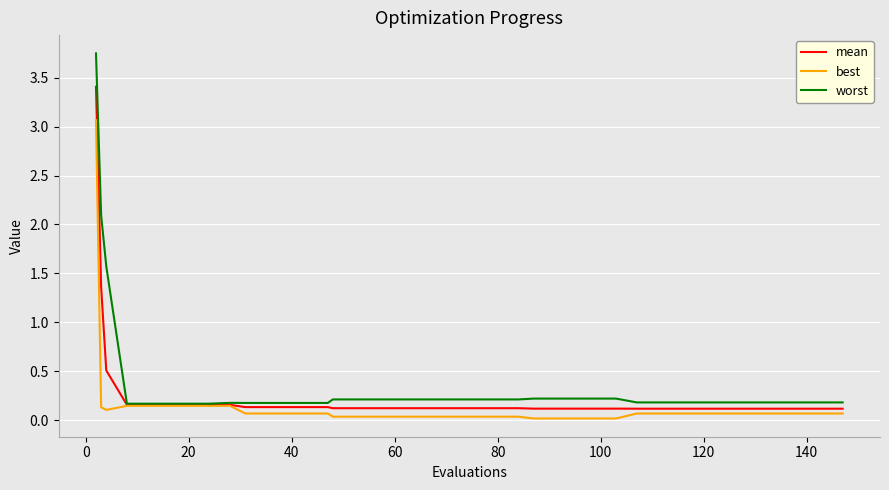

Rank the series by their maximum value, from highest to lowest.

worst, mean, best